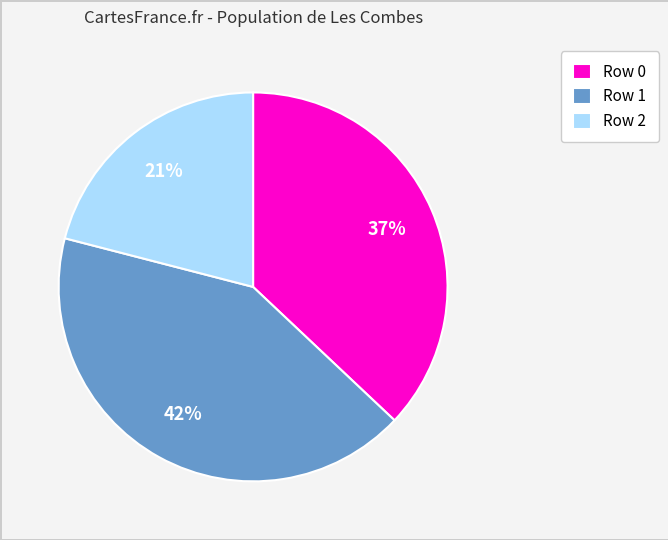

What is the smallest slice in the pie chart?

Row 2